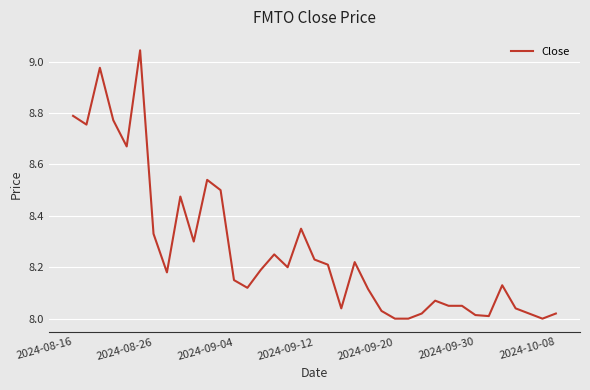

What is the difference between the maximum and minimum values?

1.0